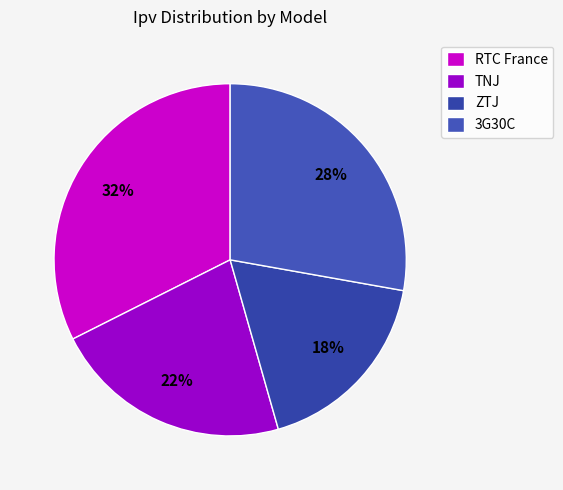

How many segments does this pie chart have?

4